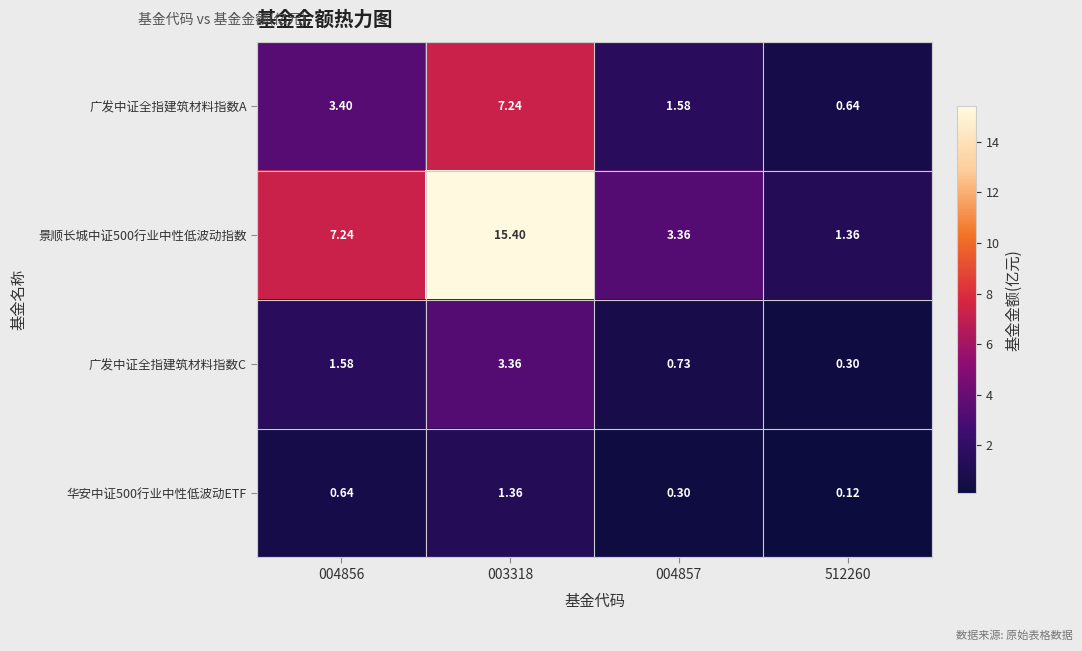

Which series has the largest range (max minus min)?

景顺长城中证500行业中性低波动指数